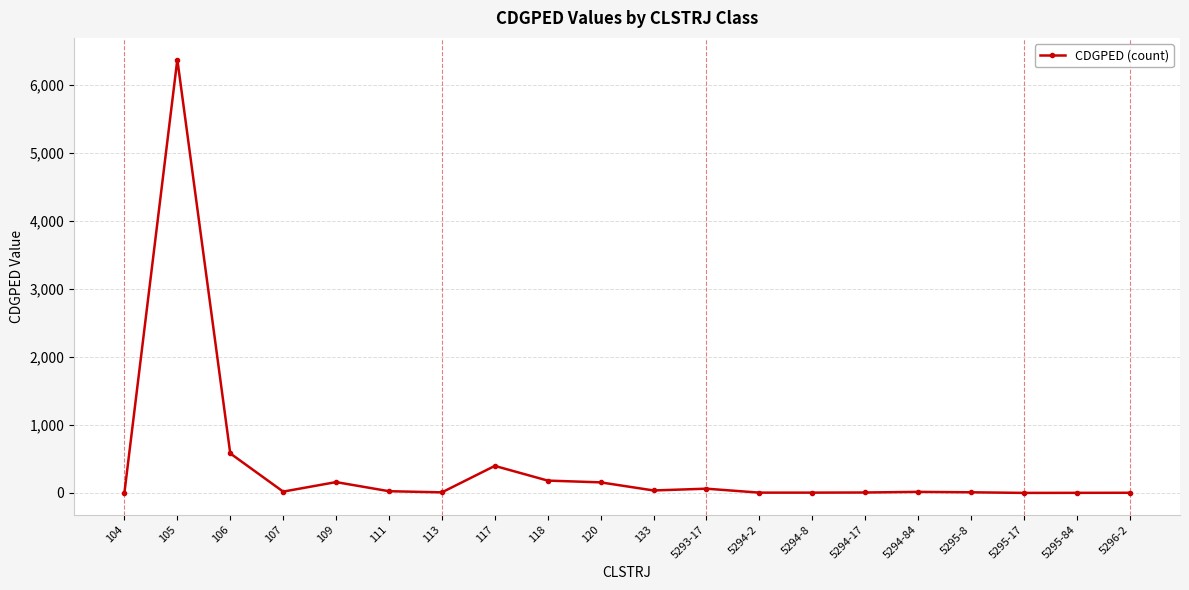

What is the sum of all values?

8057